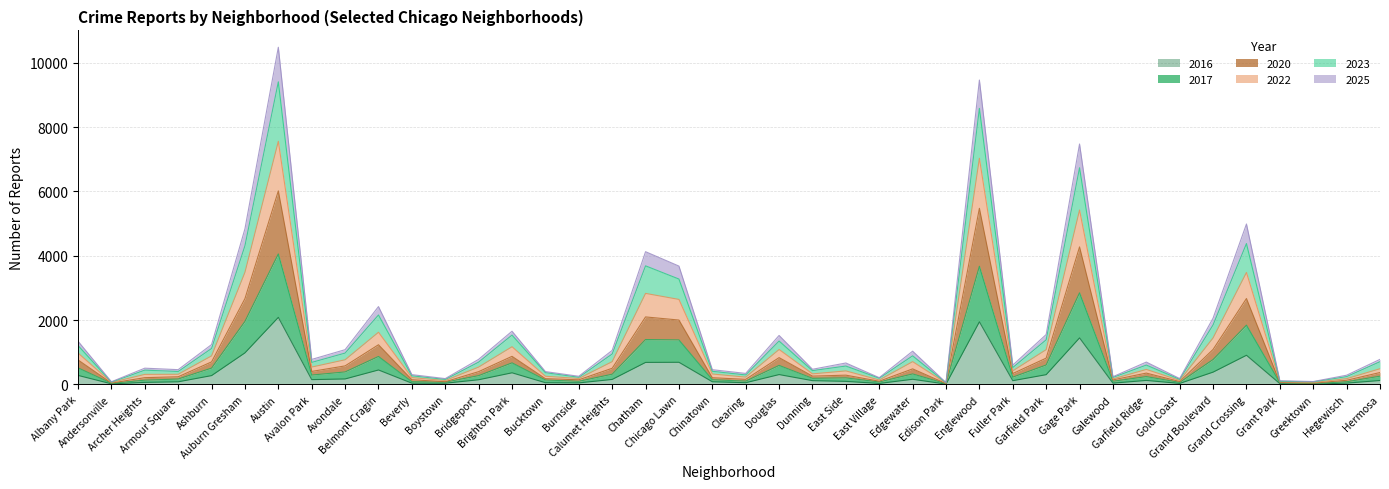

At how many categories does at least one series exceed 3706?

6